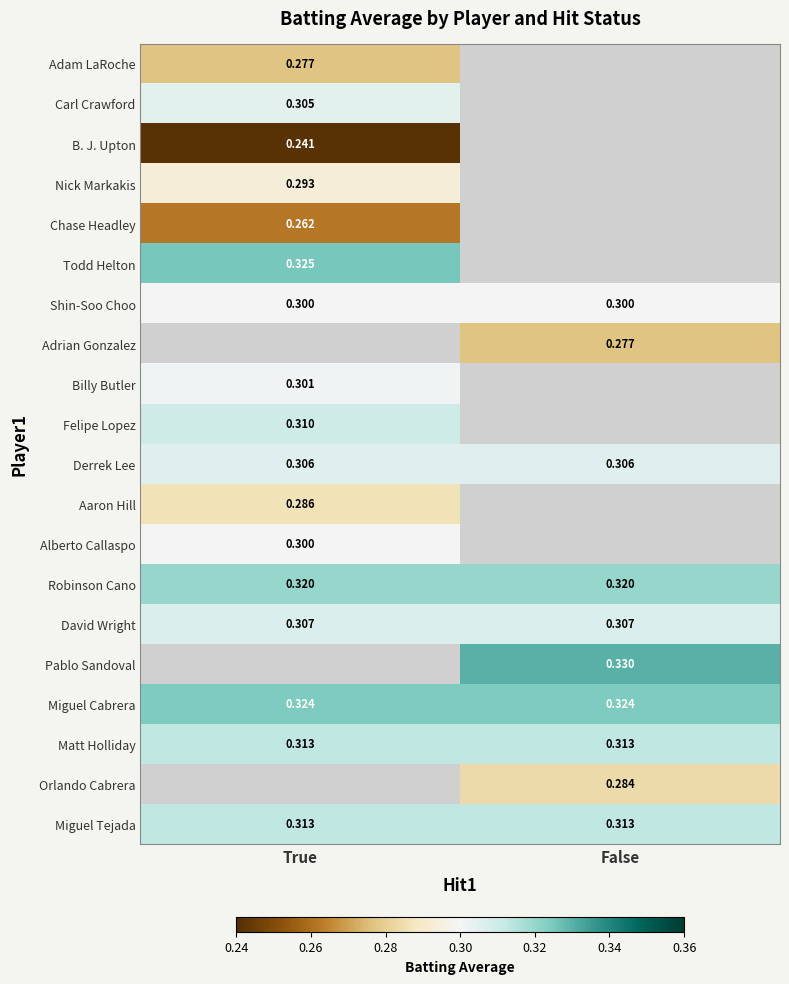

Is the value of Robinson Cano at False greater than the value of Orlando Cabrera at False?

Yes